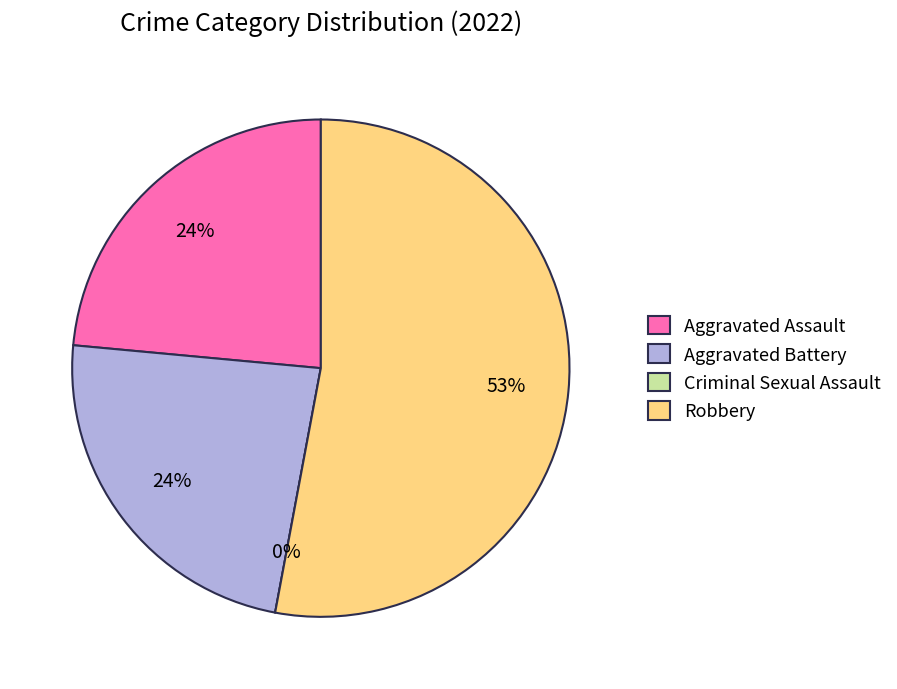

To the nearest percent, what portion does Robbery represent?

53%